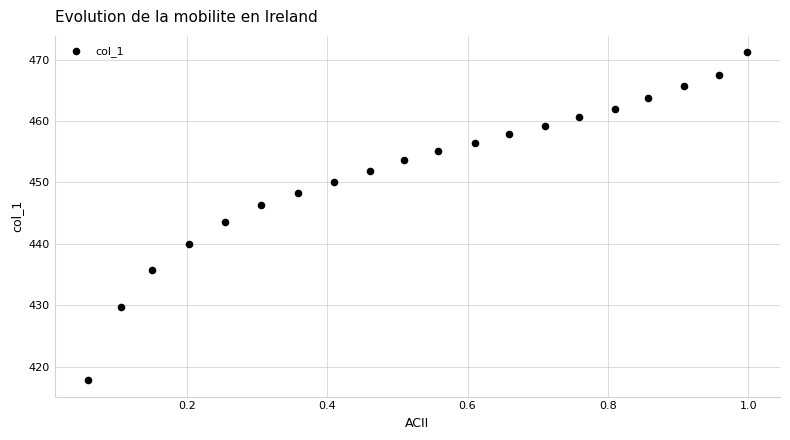

What is the range of X values (max minus min)?

0.9